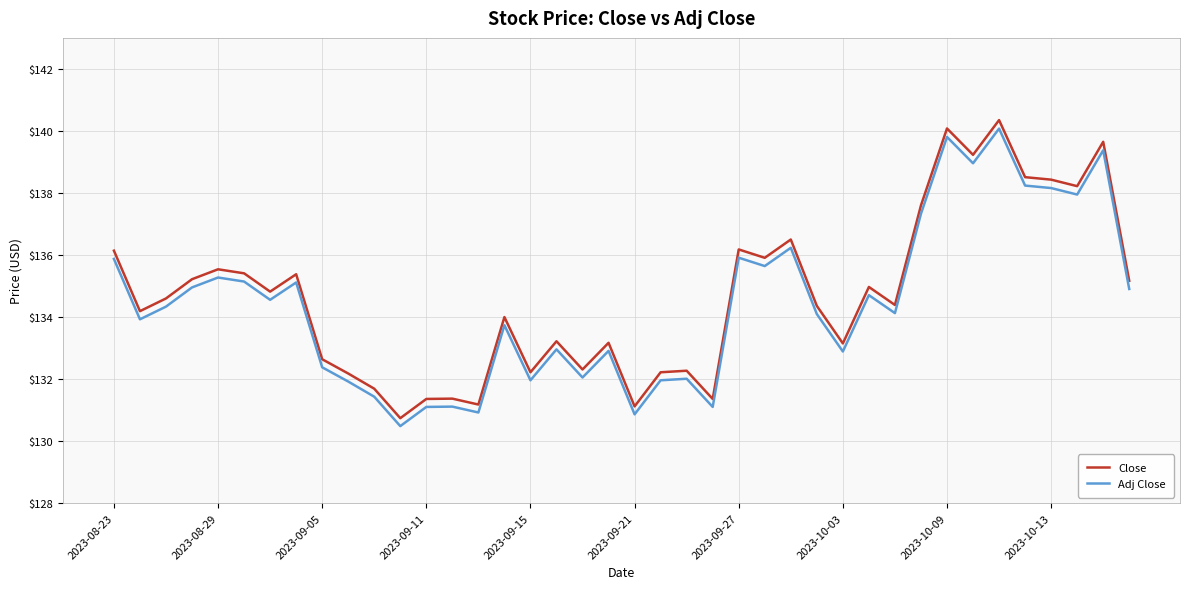

Which series has the largest range (max minus min)?

Close